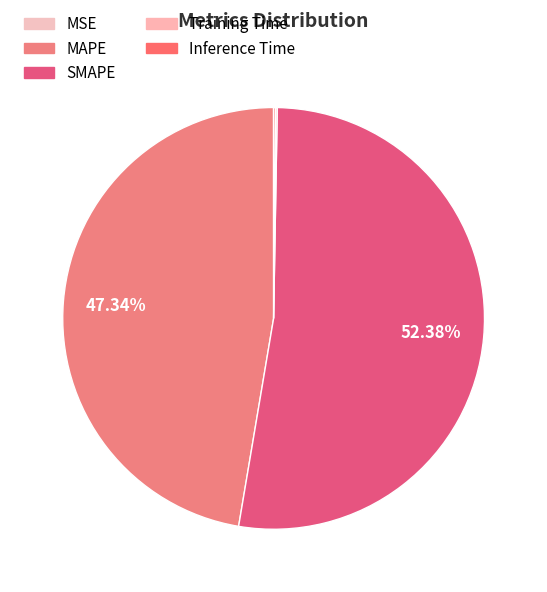

Rank the categories by value from lowest to highest.

MSE, Training Time, Inference Time, MAPE, SMAPE